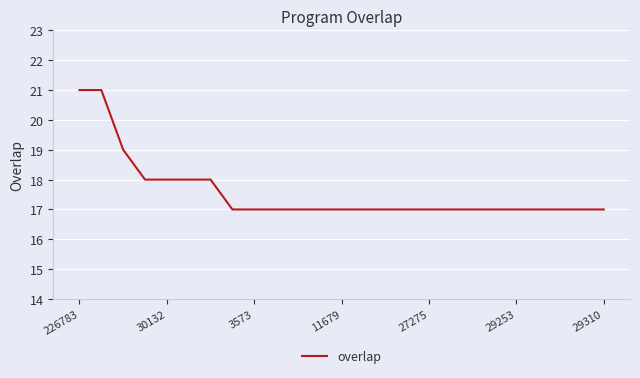

What is the greatest value displayed?

21